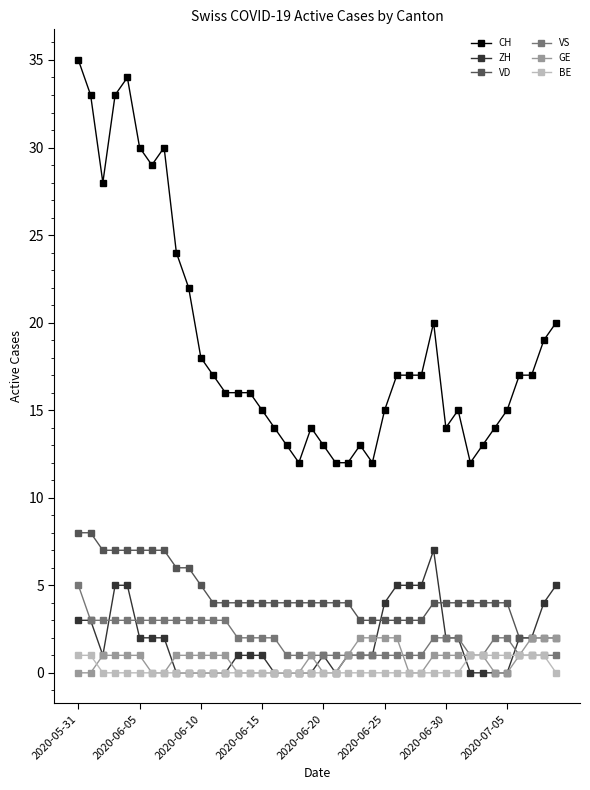

At how many categories does at least one series exceed 25?

8